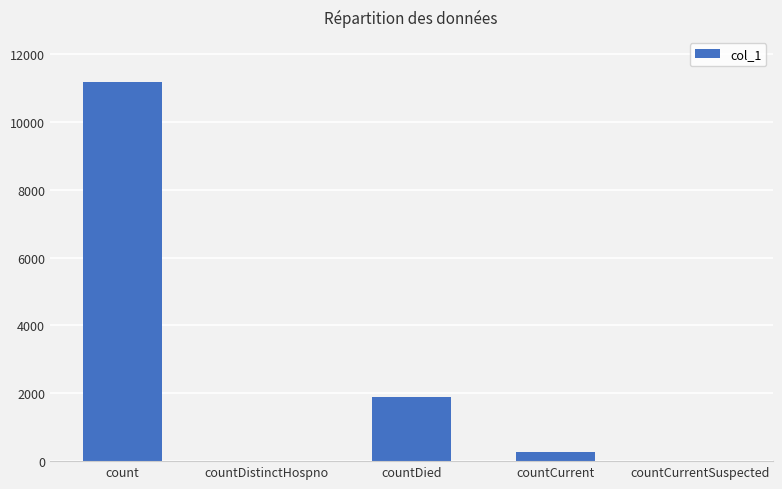

At which label is the value closest to 5581?

countDied